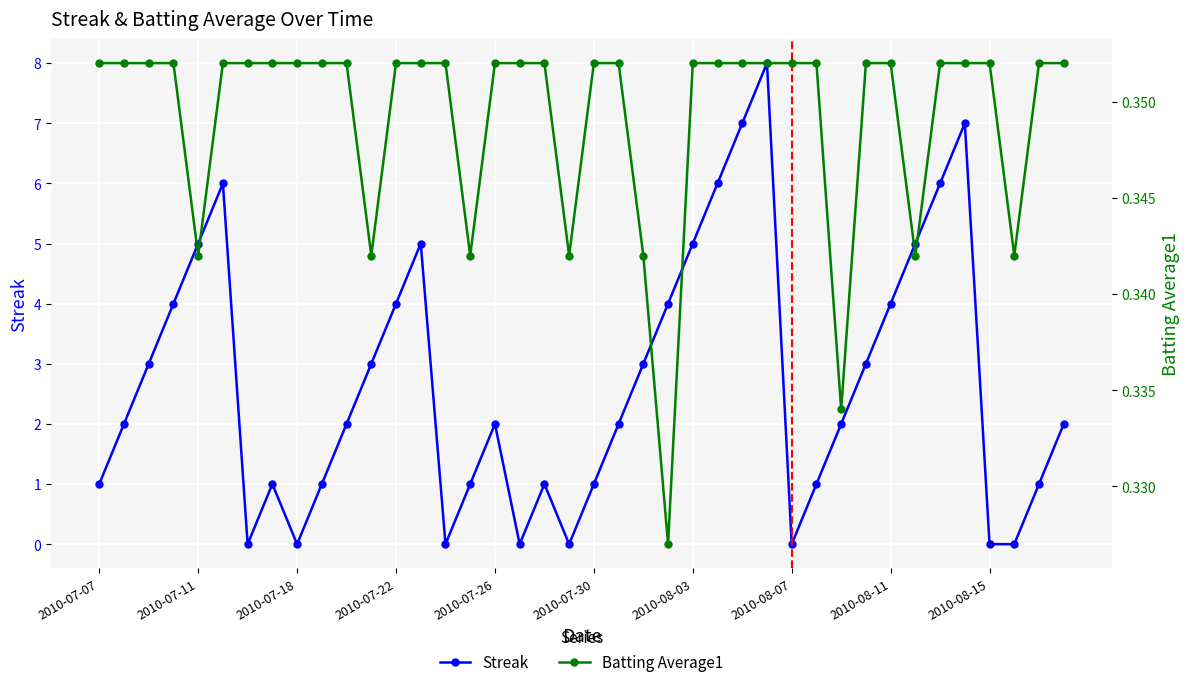

The Batting Average1 series shows 0.4 at 27. True or false?

True